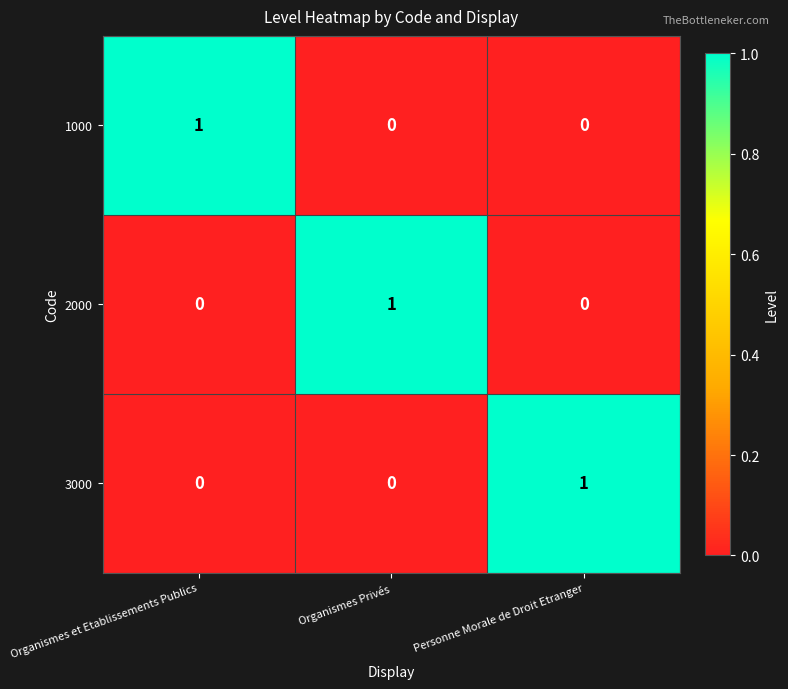

At how many categories does at least one series exceed 0?

3